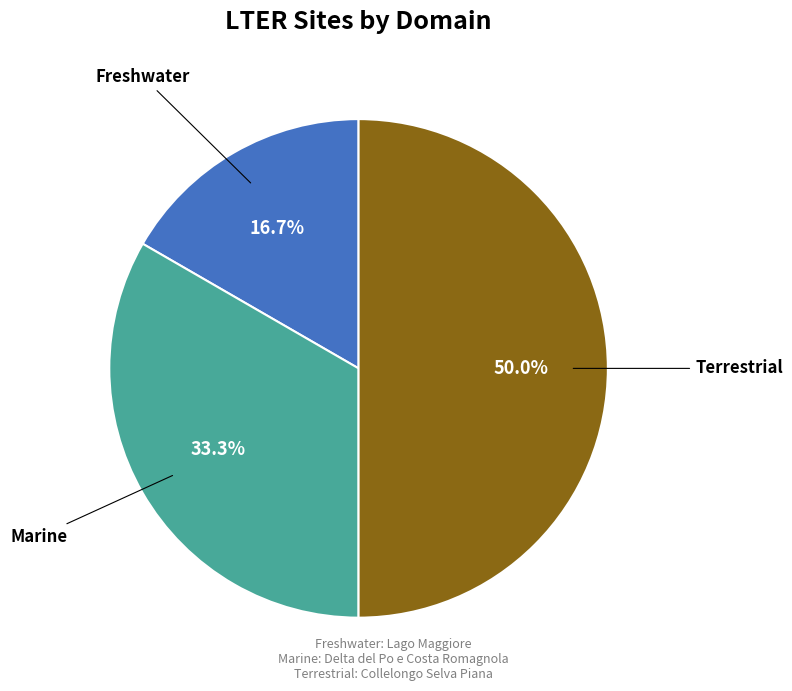

Does Marine account for over 50% of the chart?

No